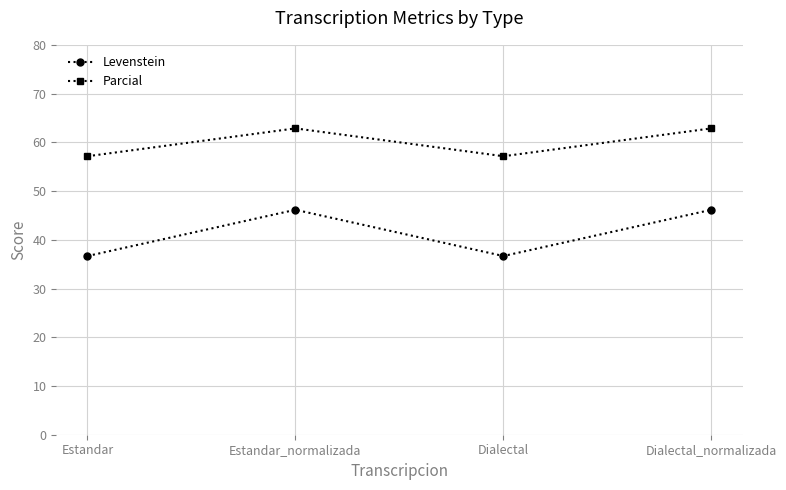

What is the lowest value of the Parcial series?

57.1